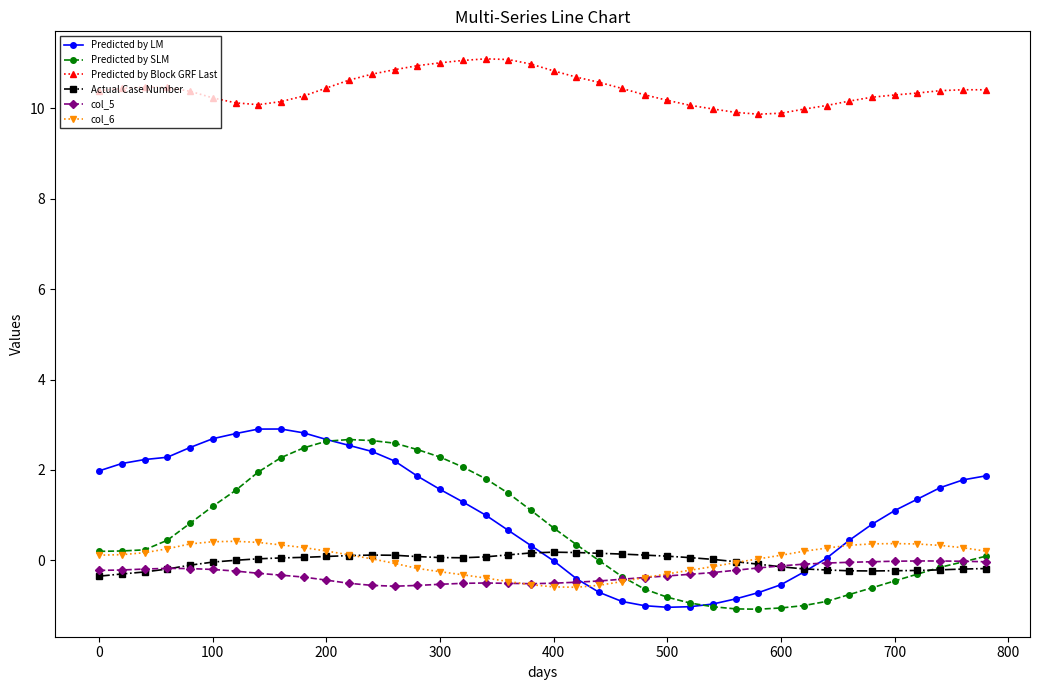

At how many categories does at least one series exceed 4?

40